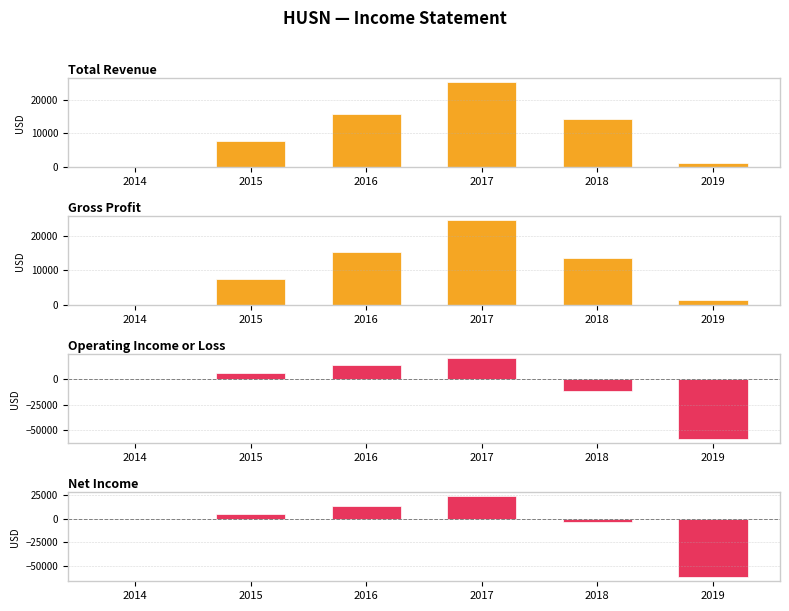

Which series has the largest range (max minus min)?

Net Income